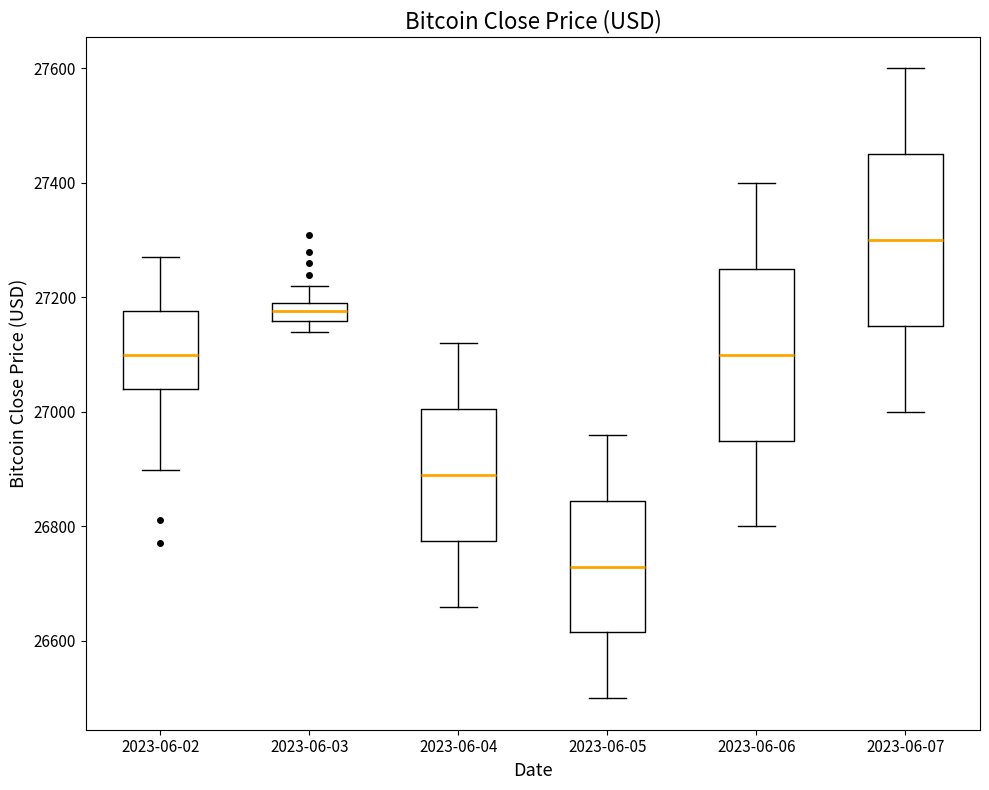

Where is the lower edge of the box for 2023-06-03 on the y-axis? The values are not printed on the chart, so give them approximately, as read against the axis.

27160